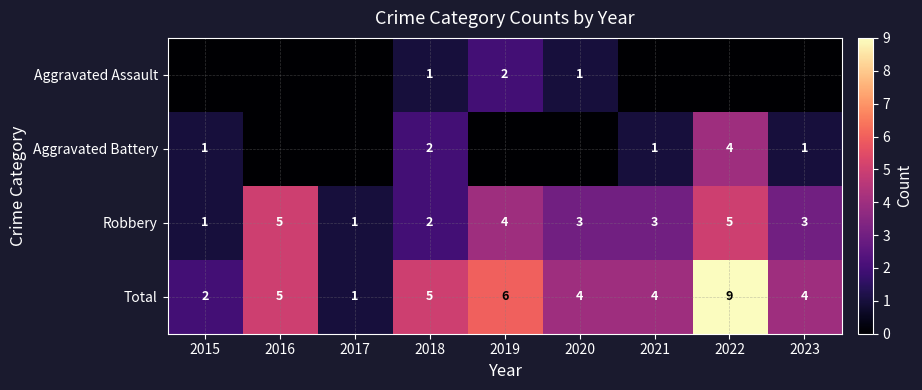

What is the difference between the Aggravated Battery values at 2023 and 2022?

3